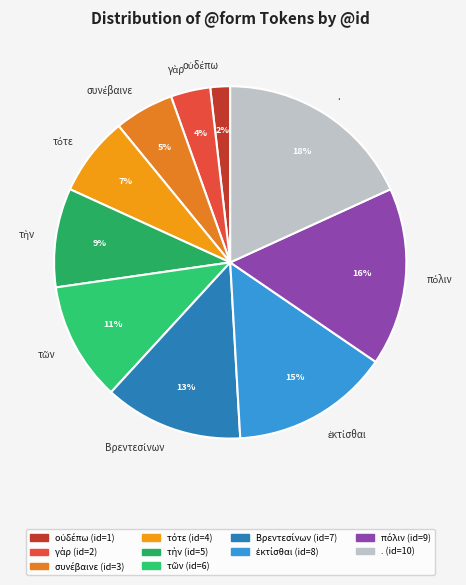

To the nearest percent, what is the difference between the largest and smallest slice percentages?

16%